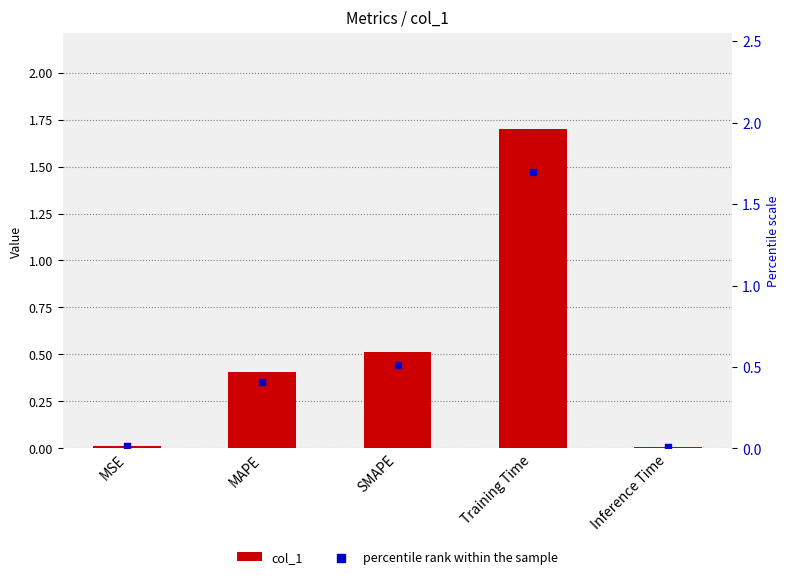

Is the value of col_1 at Inference Time greater than the value of percentile rank within the sample at MAPE?

No